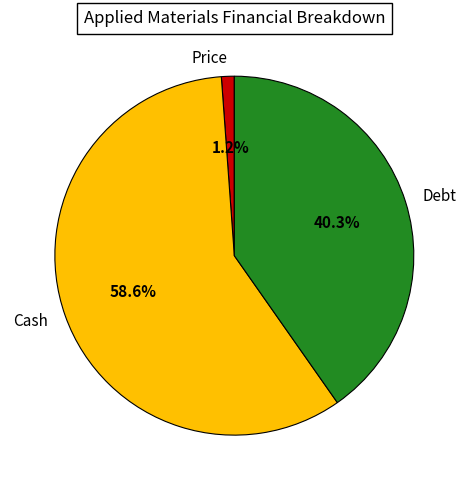

Is it true that Cash is 59% of the pie?

True